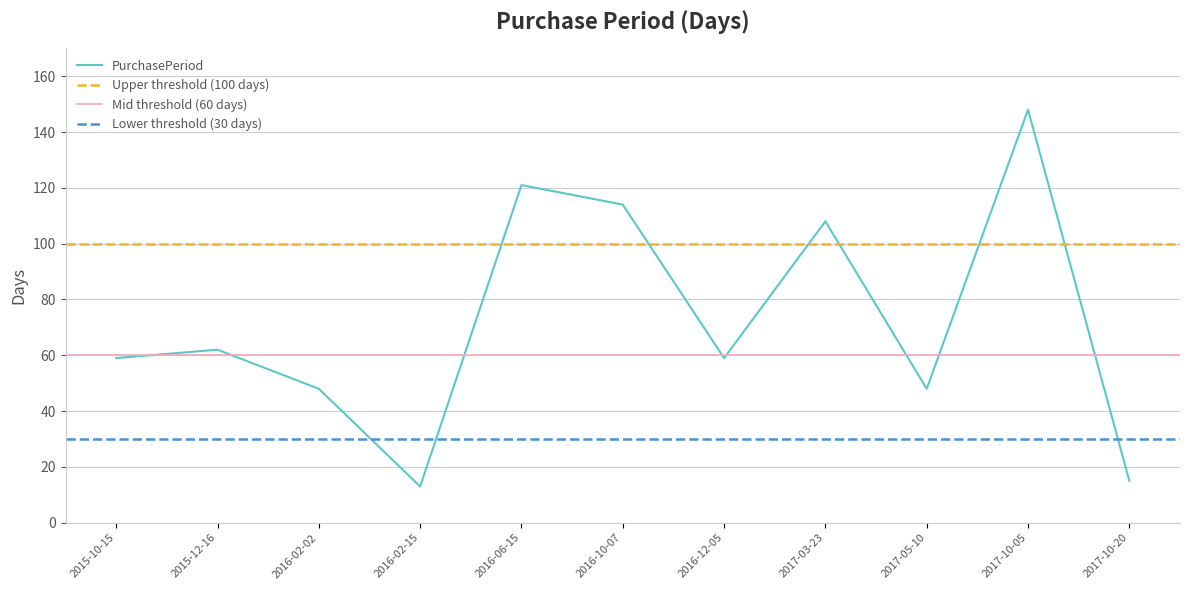

Which label corresponds to the smallest value in the chart?

2016-02-15